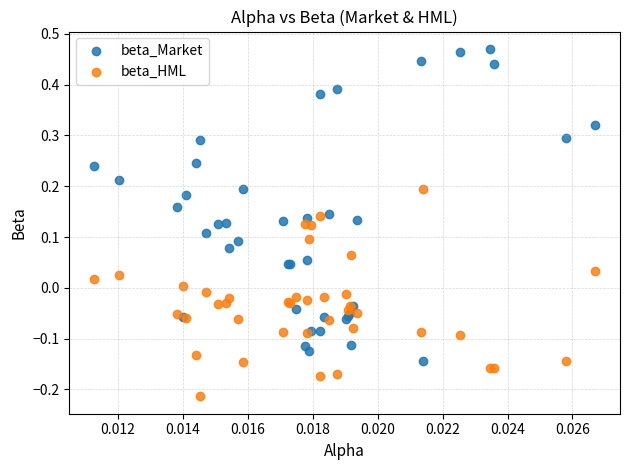

Which series reaches the maximum Y coordinate?

beta_Market